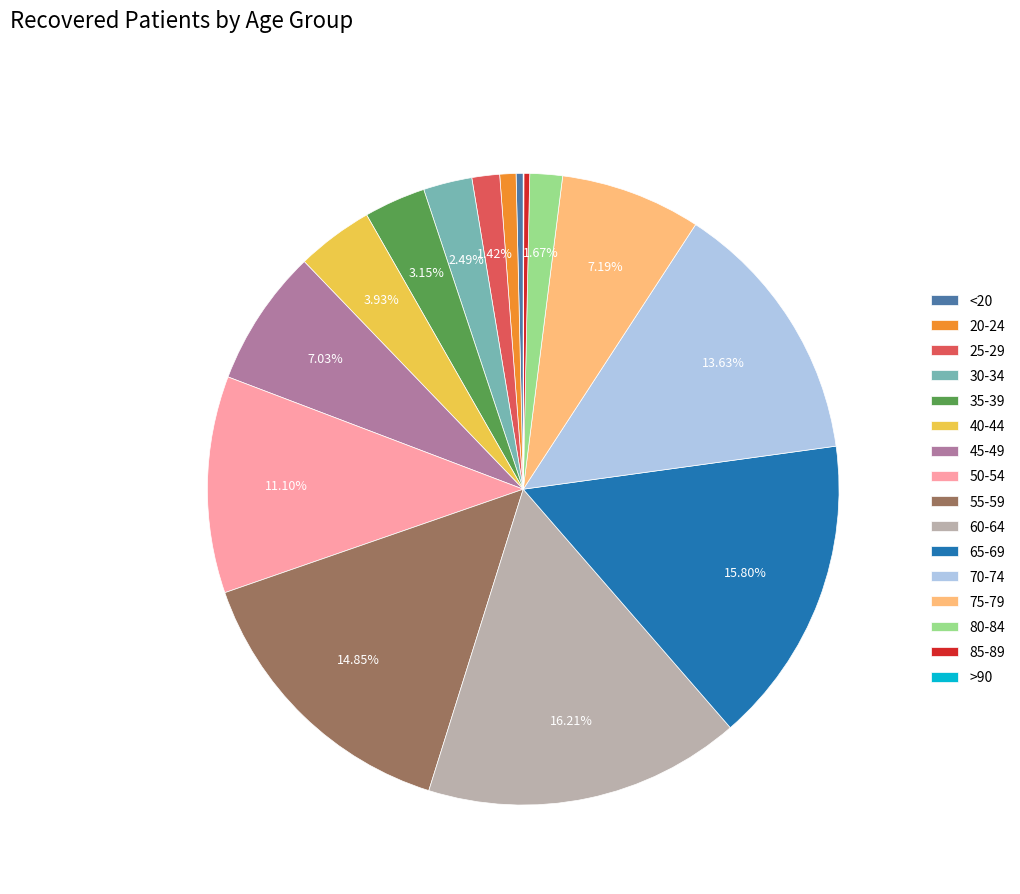

How much of the chart is everything except 80-84?

98.3%